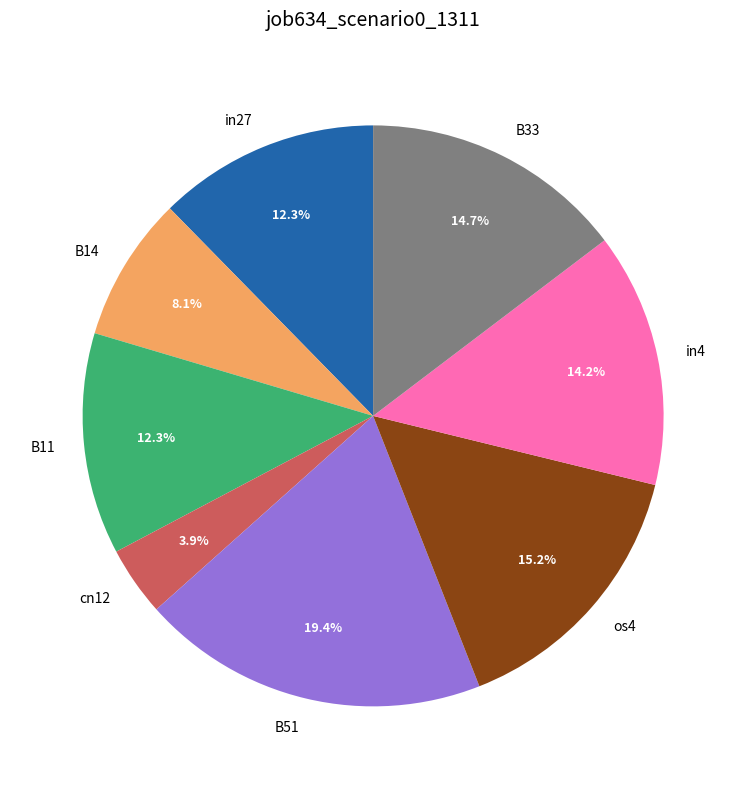

Which category has the biggest portion of the pie?

B51